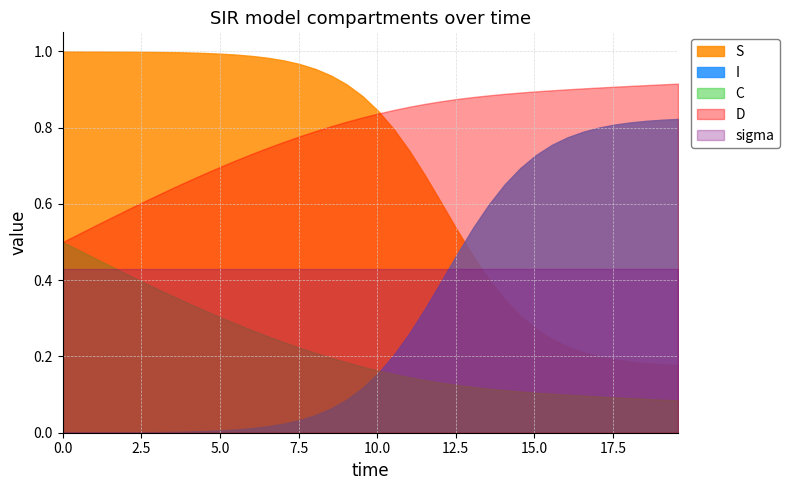

What are all the series names shown in the legend?

S, I, C, D, sigma